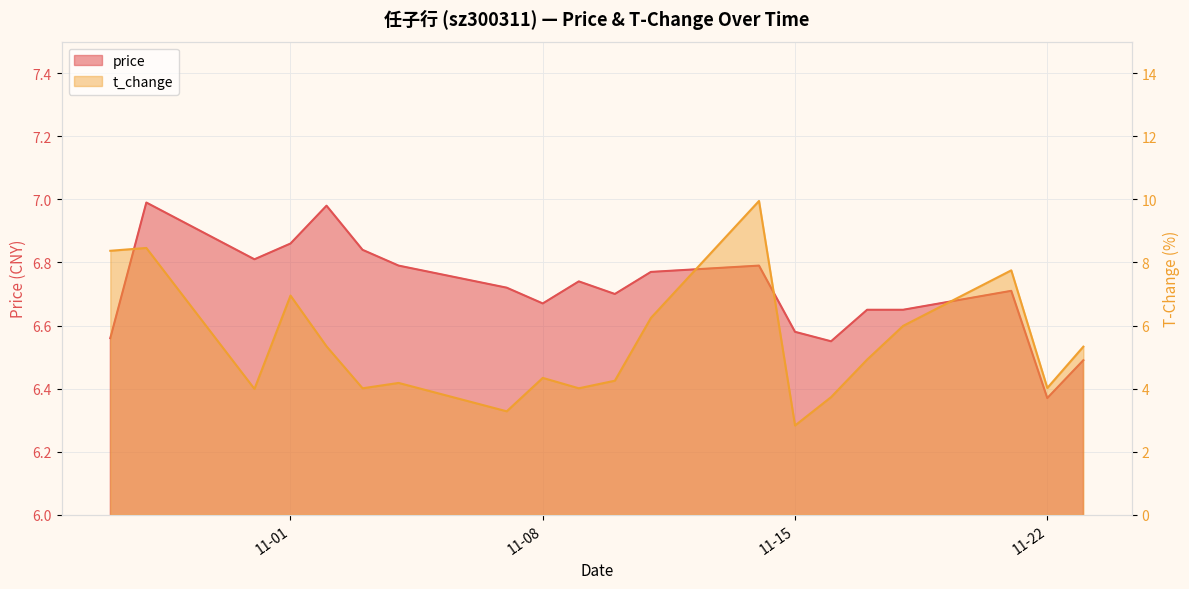

Reading left to right, transcribe all the data shown in this chart.

price: 6.6	7.0	6.8	6.9	7.0	6.8	6.8	6.7	6.7	6.7	6.7	6.8	6.8	6.6	6.5	6.7	6.7	6.7	6.4	6.5
t_change: 8.4	8.5	4.0	7.0	5.3	4.0	4.2	3.3	4.3	4.0	4.2	6.2	9.9	2.8	3.7	4.9	6.0	7.8	4.0	5.3